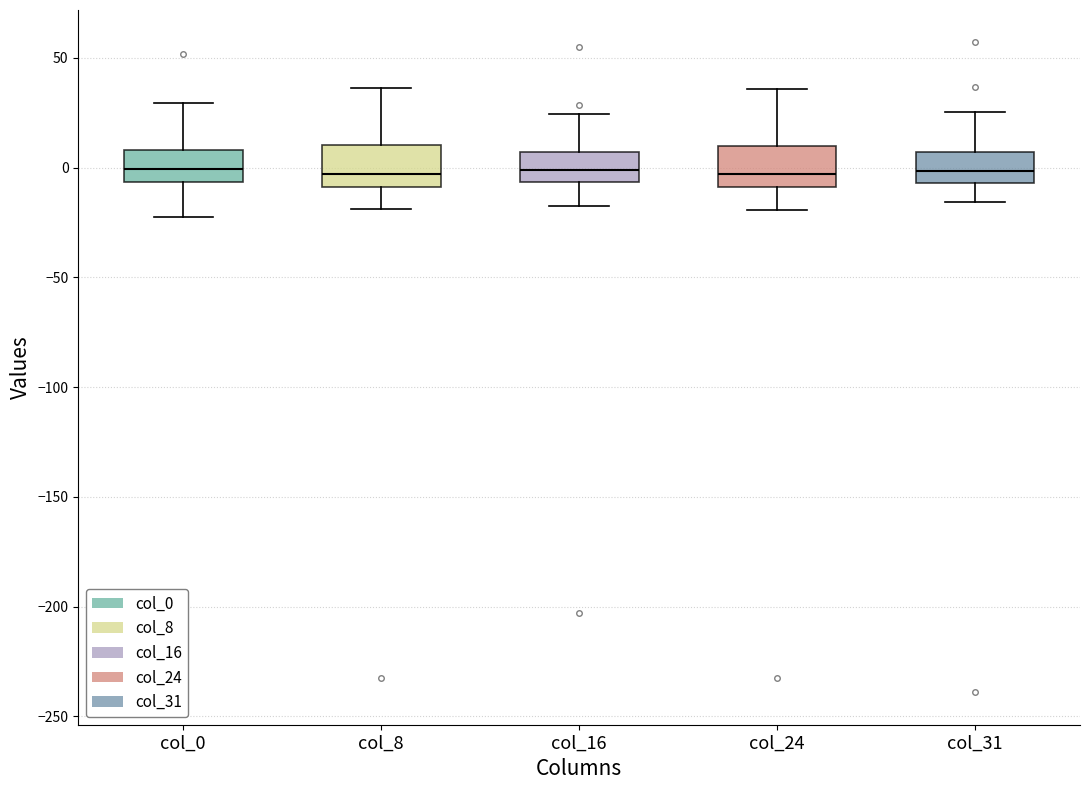

Reading left to right, read every box against the y-axis: the position of its median line, the range the box covers, and the ends of its whiskers. The values are not printed on the chart, so give them approximately, as read against the axis.

col_0: median 0, box -5 to 10, whiskers -20 to 30
col_8: median -5, box -10 to 10, whiskers -20 to 35
col_16: median 0, box -5 to 5, whiskers -15 to 25
col_24: median -5, box -10 to 10, whiskers -20 to 35
col_31: median 0, box -5 to 5, whiskers -15 to 25